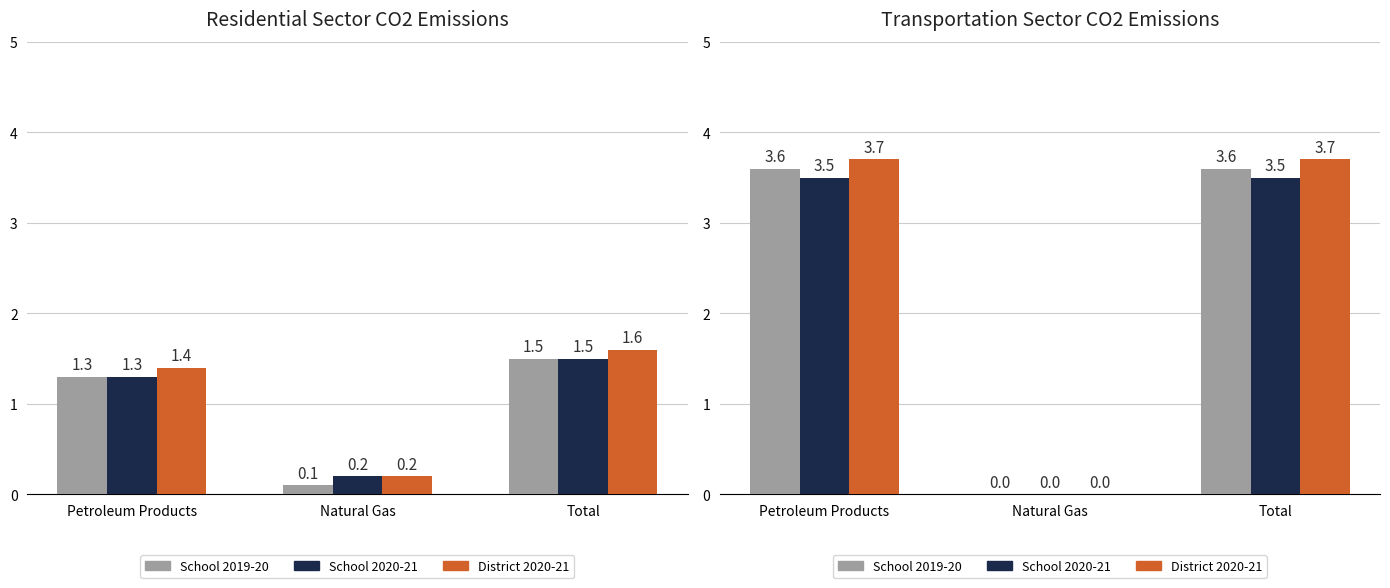

Is the value of School 2019-20 at Petroleum Products greater than the value of School 2020-21 at Total?

Yes